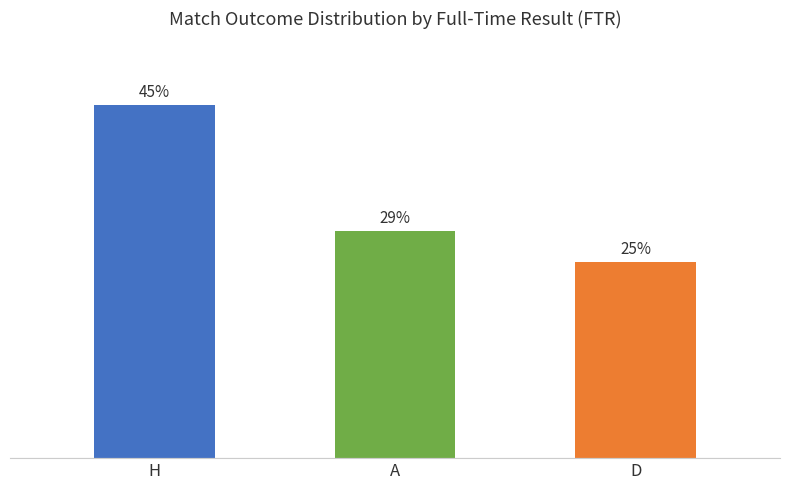

What is the label of the 1st bar from the left?

H